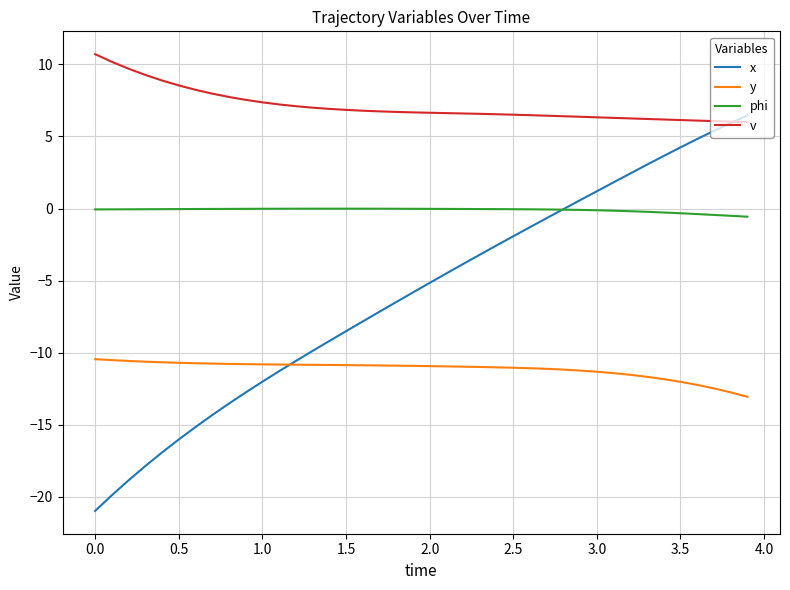

True or false: phi and v intersect in this chart.

False